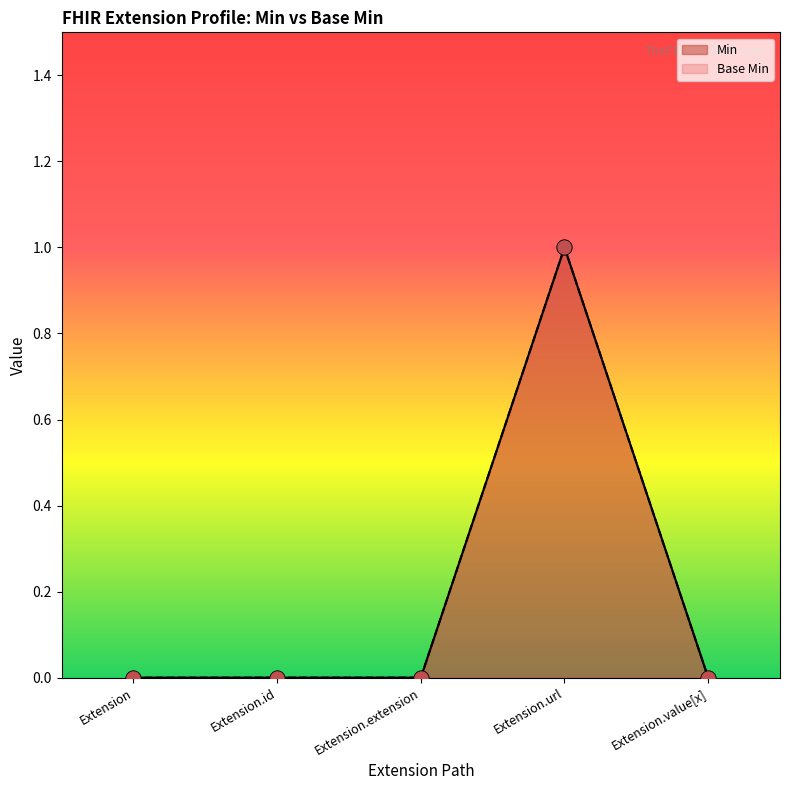

Which series has the widest spread of Y values?

Min